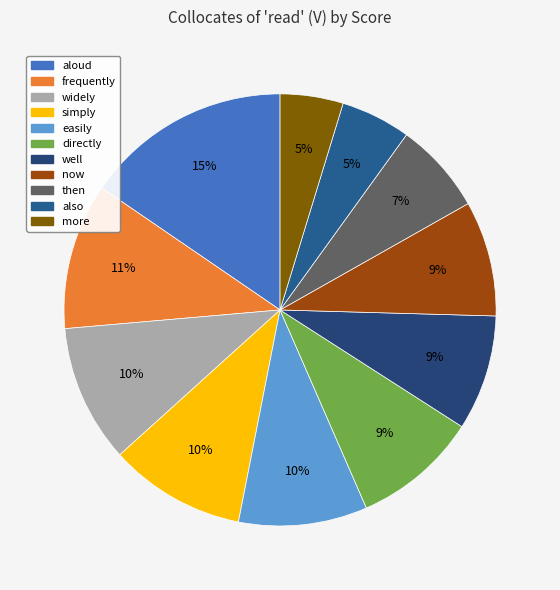

How many segments does this pie chart have?

11